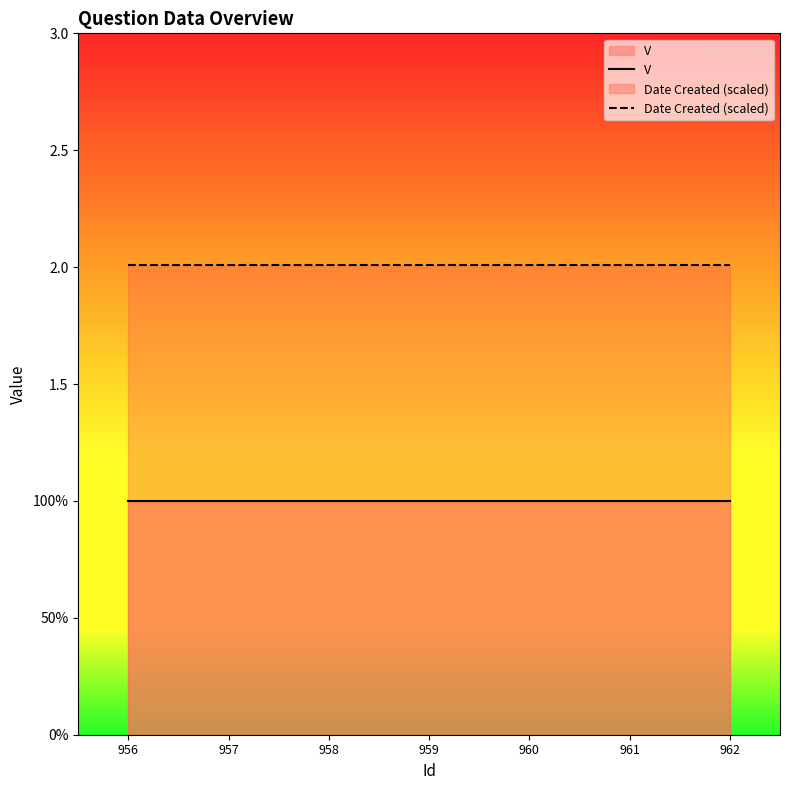

Reading left to right, extract all data points from this chart.

V: 956=1.0	957=1.0	958=1.0	959=1.0	960=1.0	961=1.0	962=1.0
Date Created (scaled): 956=2.0	957=2.0	958=2.0	959=2.0	960=2.0	961=2.0	962=2.0